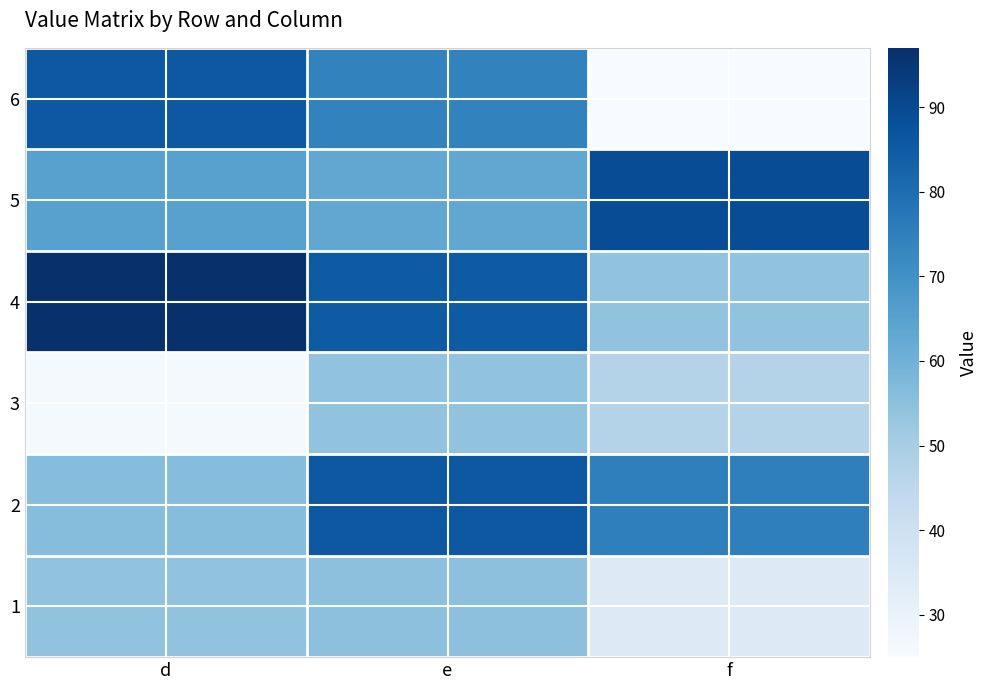

Reading left to right, extract all data points from this chart.

1: d=54	e=55	f=34
2: d=56	e=86	f=75
3: d=26	e=54	f=47
4: d=97	e=85	f=54
5: d=65	e=63	f=89
6: d=86	e=74	f=25